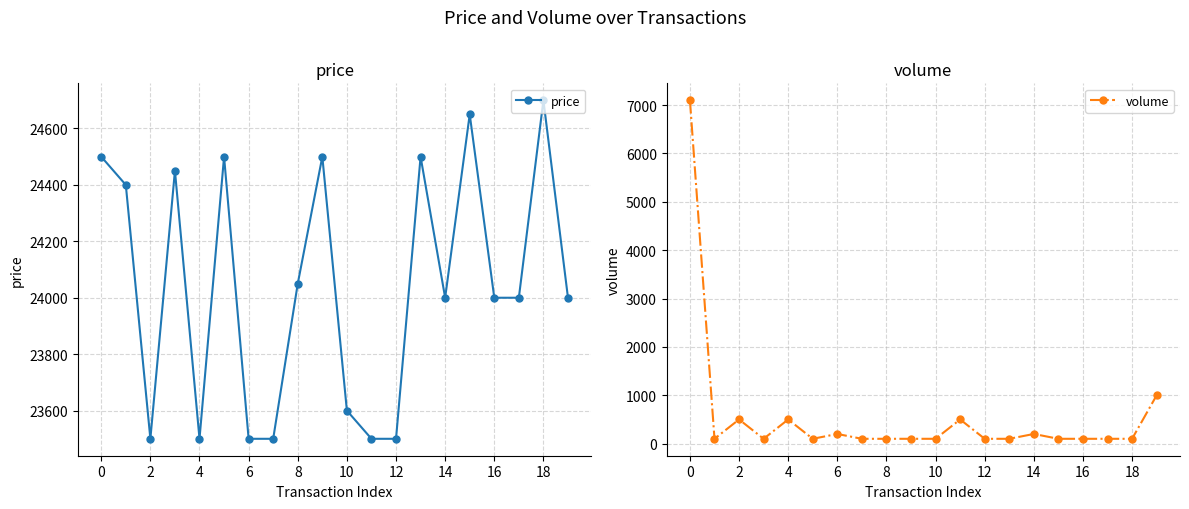

Reading left to right, extract all data points from this chart.

price: 24500	24400	23500	24450	23500	24500	23500	23500	24050	24500	23600	23500	23500	24500	24000	24650	24000	24000	24700	24000
volume: 7100	100	500	100	500	100	200	100	100	100	100	500	100	100	200	100	100	100	100	1000